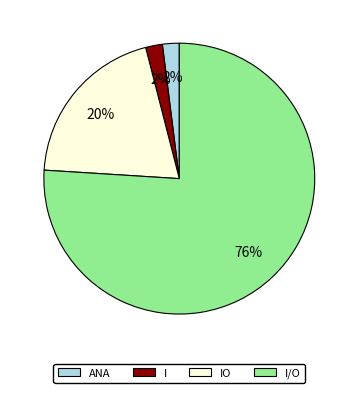

What percentage is the ANA slice, to the nearest percent?

2%